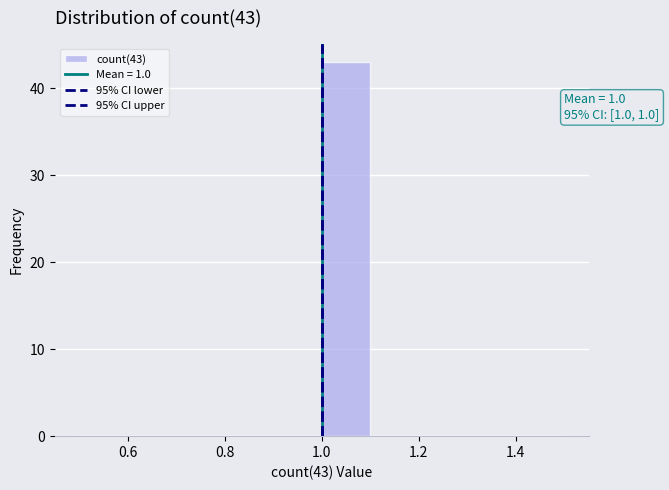

Which range on the x-axis has the tallest bar?

1.0 to 1.1